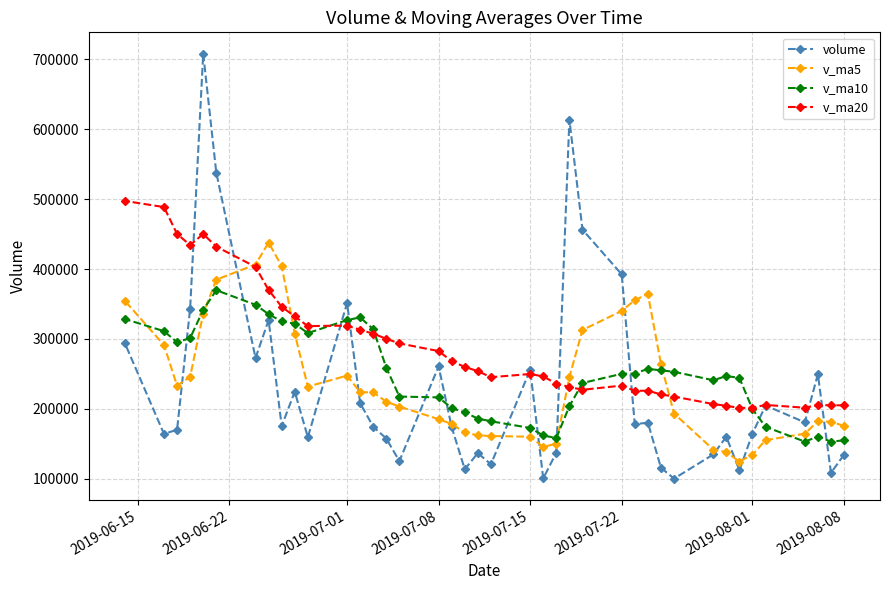

What is the sum of all volume values?

9178339.3